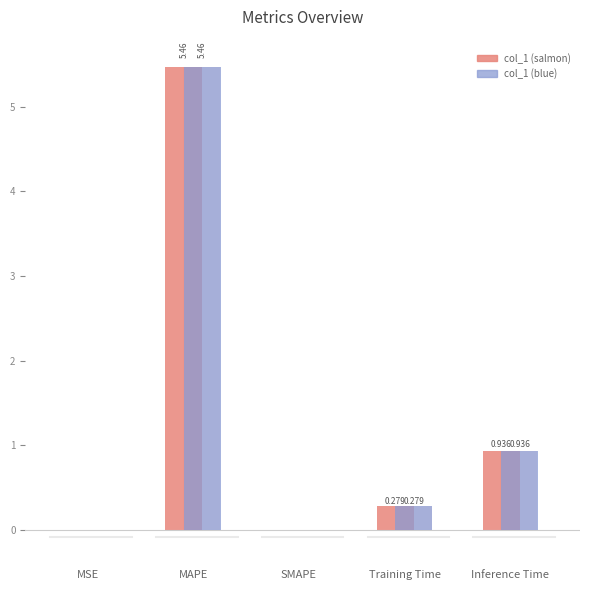

What is the highest value of the col_1 (salmon) series?

5.5